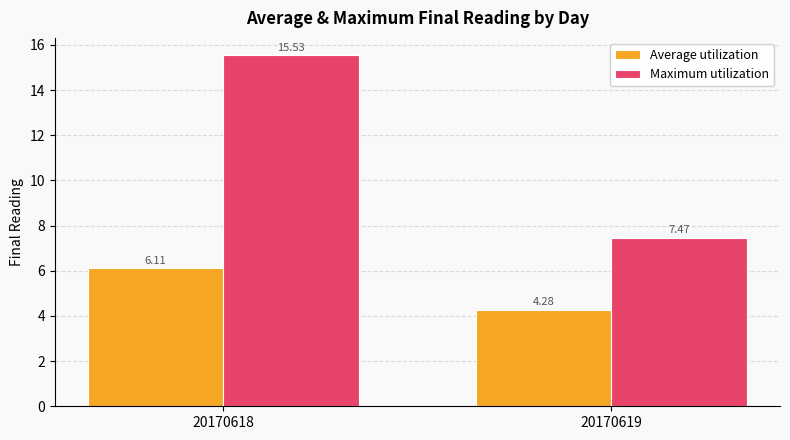

How many series are shown in this chart?

2